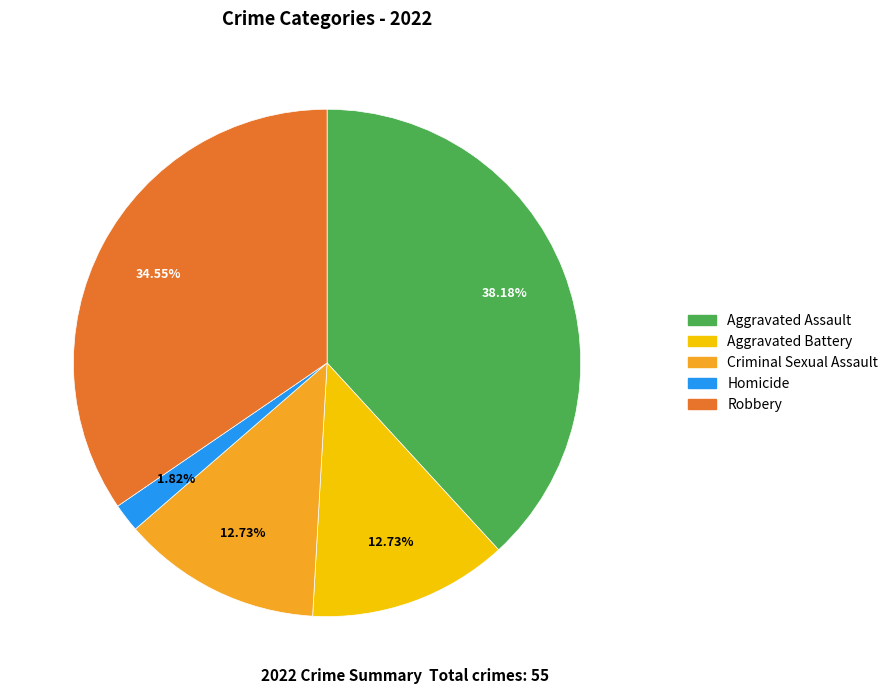

To the nearest percent, what portion does Aggravated Battery represent?

13%